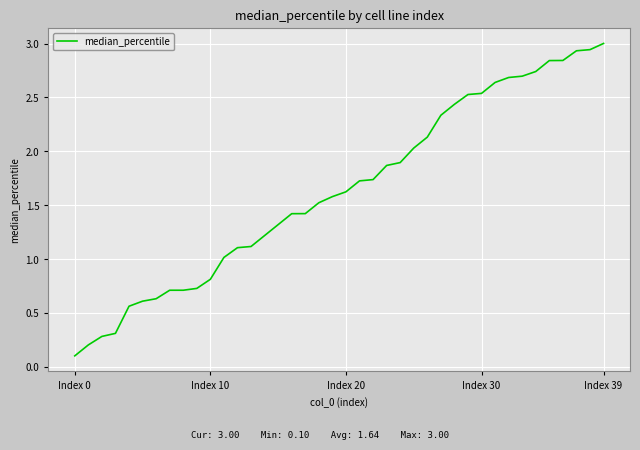

What is the greatest value displayed?

3.0